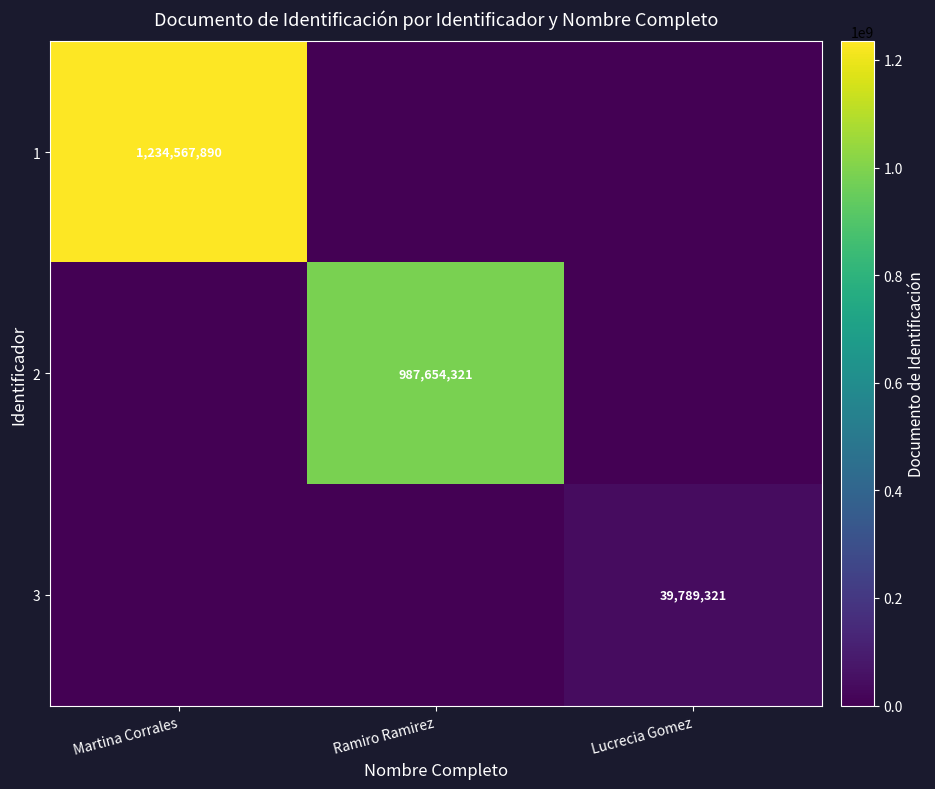

What is the total value across all series at Ramiro Ramirez?

987654321